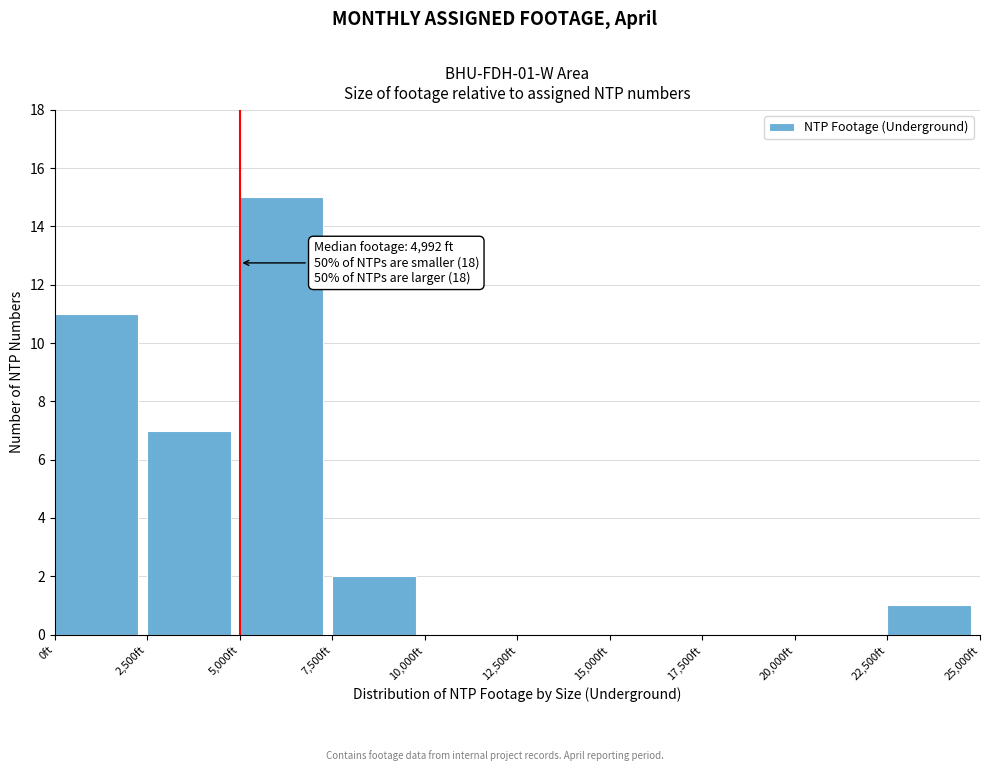

Over which range of the x-axis is the bar tallest?

5000 to 7500